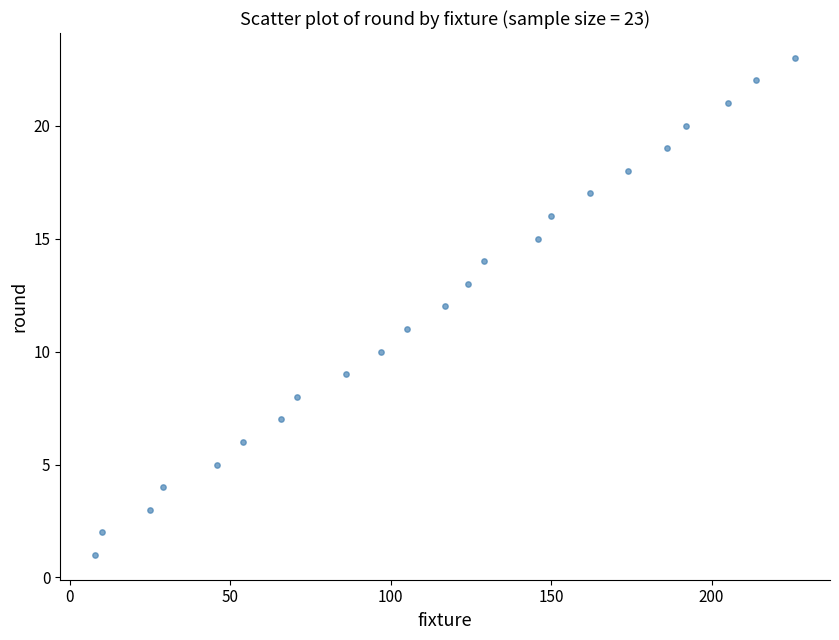

What is the range of X values (max minus min)?

218